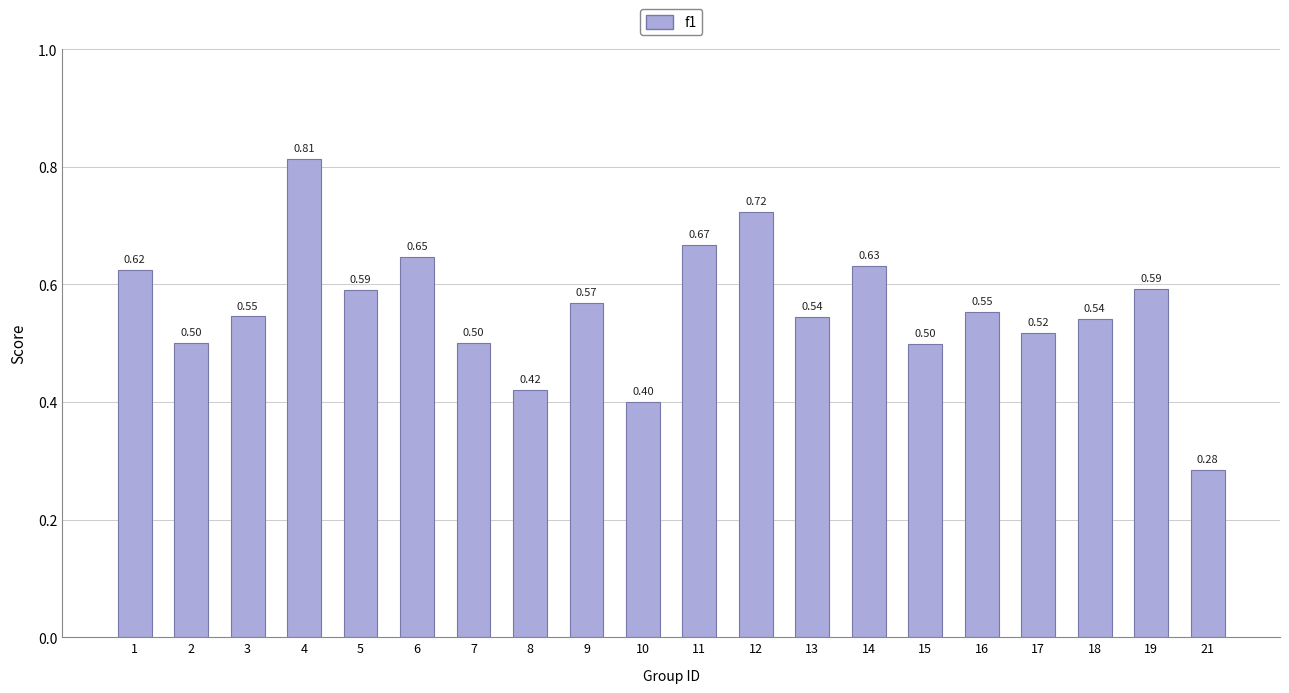

What is the change in value from 5 to 6?

+0.1